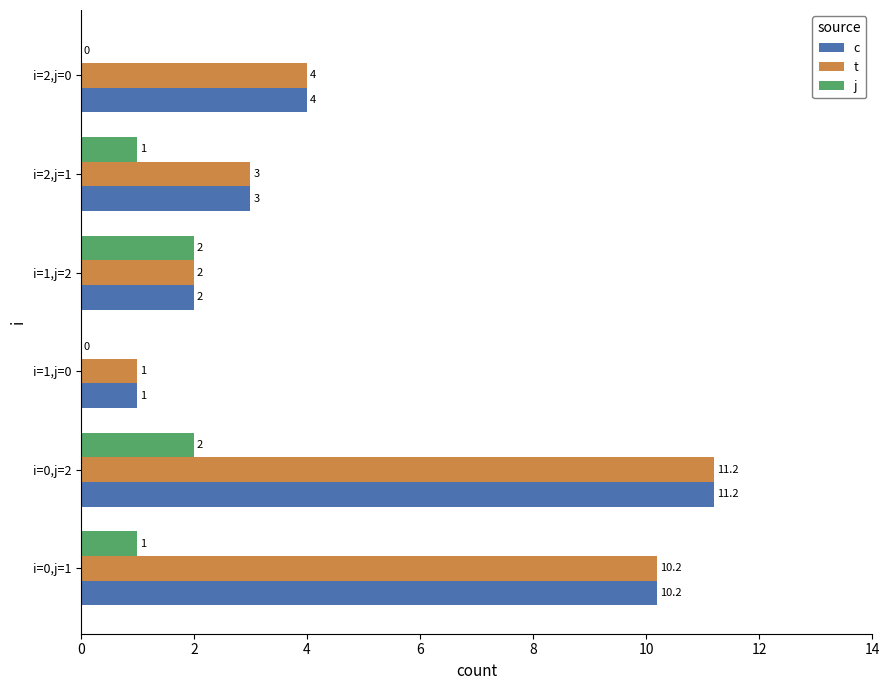

True or false: j has a value of 1.0 at i=0,j=1.

True